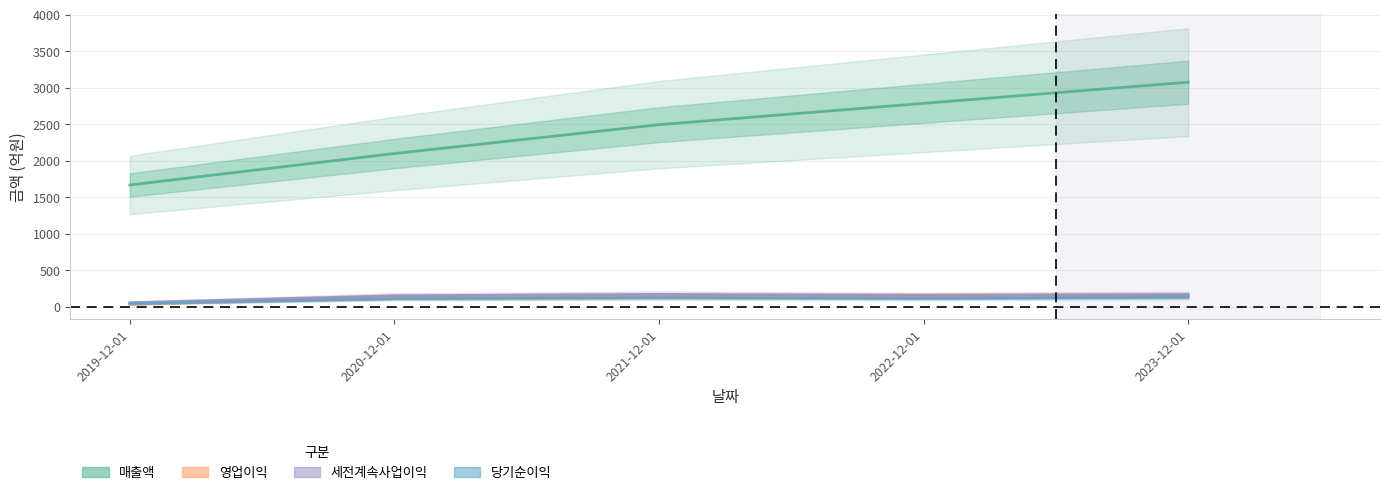

What are all the series names shown in the legend?

매출액, 영업이익, 세전계속사업이익, 당기순이익